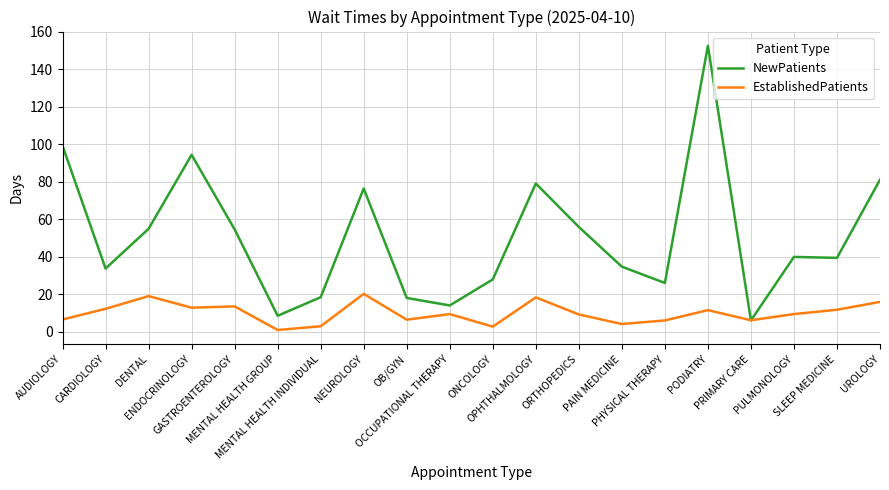

What is the difference between the EstablishedPatients values at ONCOLOGY and PAIN MEDICINE?

1.4